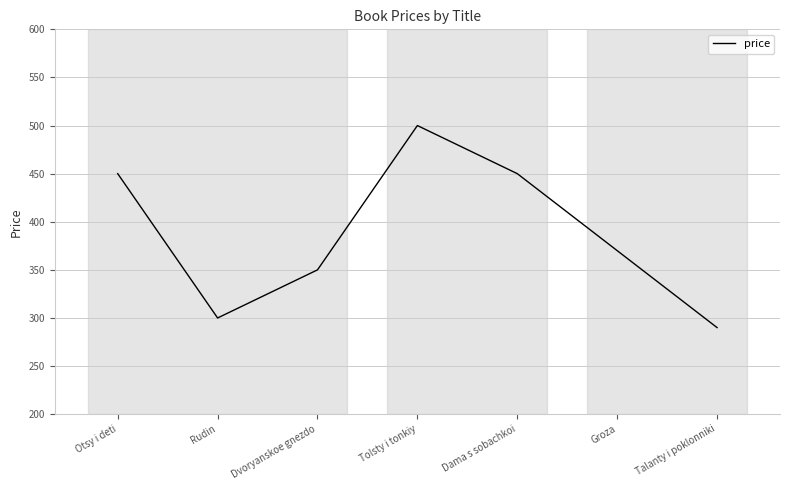

What position from the left is Rudin?

2